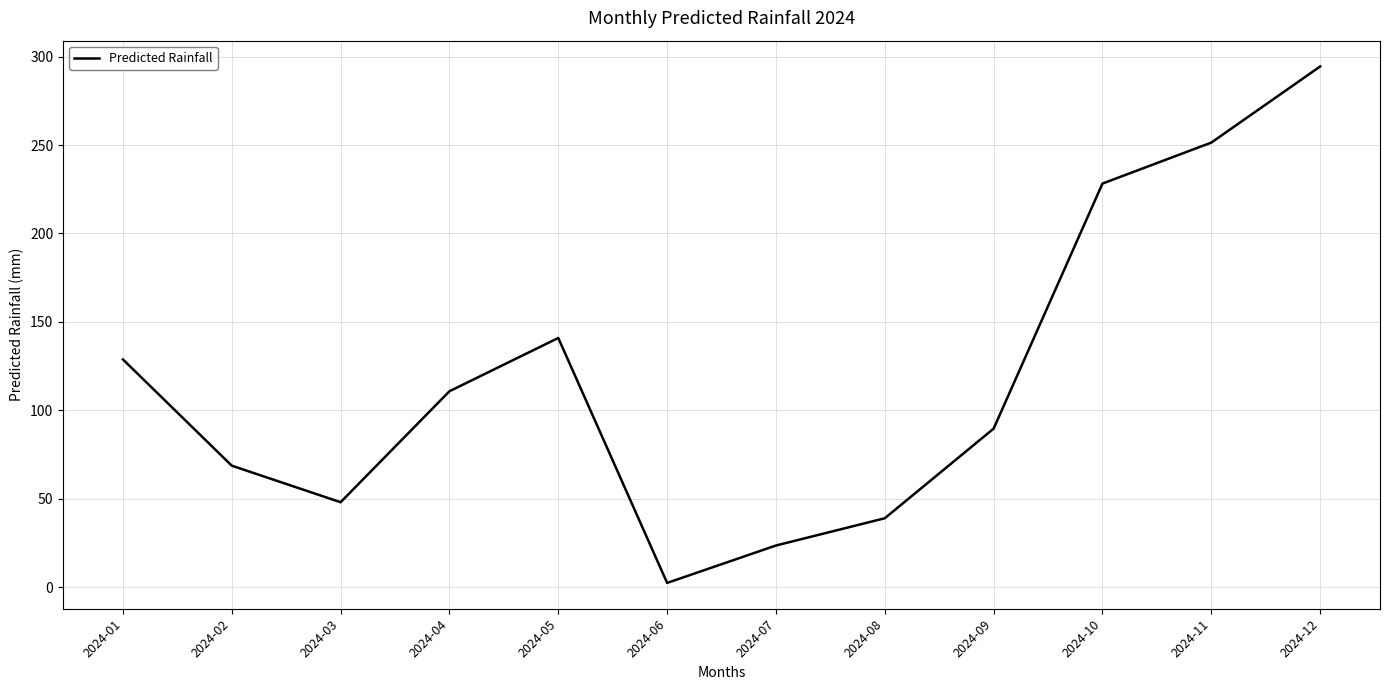

Does the chart have visible grid lines?

Yes